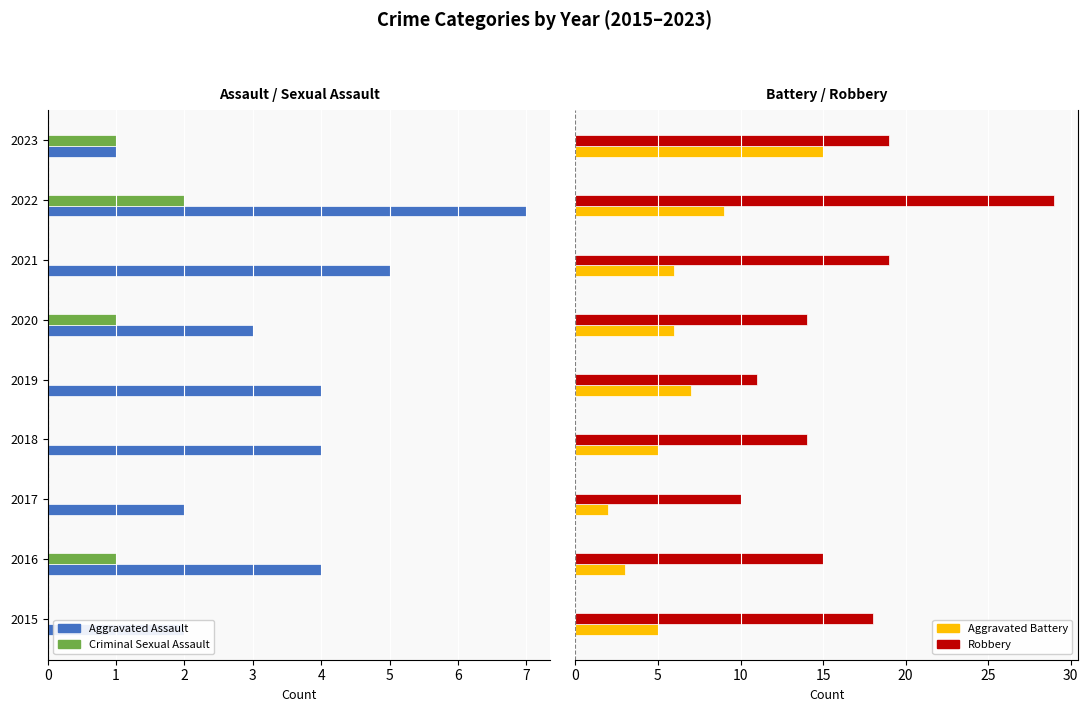

How many bars are there in total?

36